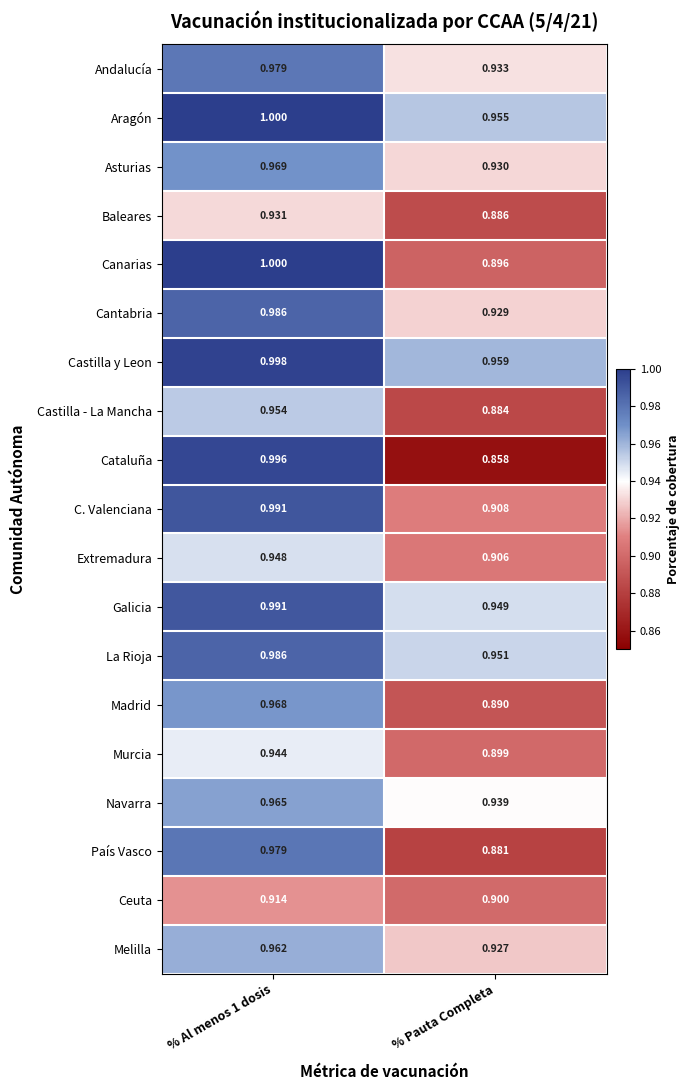

Which label corresponds to the smallest value in the chart?

% Pauta Completa